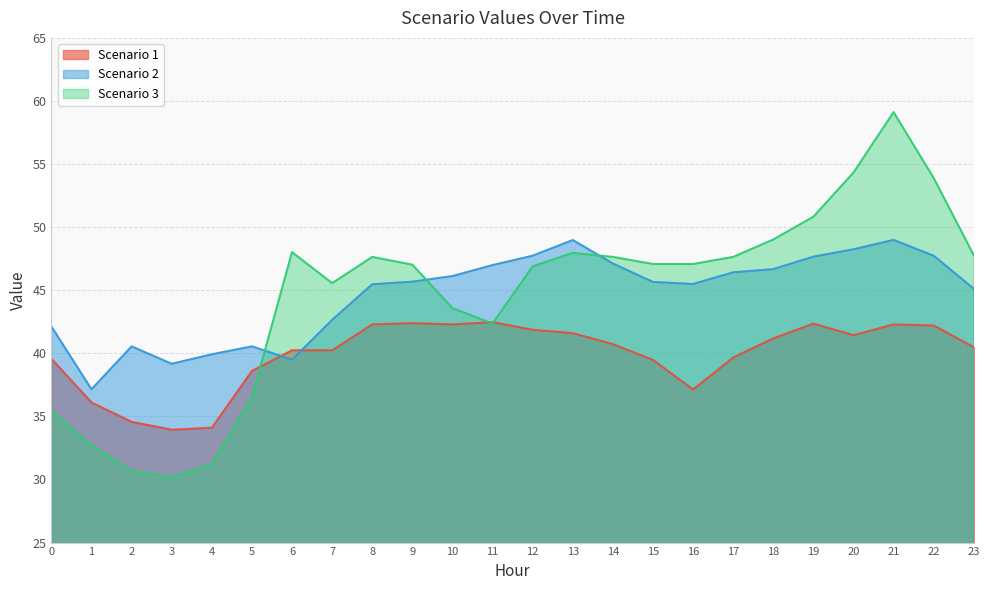

Reading left to right, transcribe all the data shown in this chart.

Scenario 1: 0=39.6	1=36.1	2=34.6	3=33.9	4=34.1	5=38.6	6=40.2	7=40.2	8=42.3	9=42.4	10=42.3	11=42.5	12=41.9	13=41.6	14=40.7	15=39.5	16=37.1	17=39.7	18=41.2	19=42.4	20=41.4	21=42.3	22=42.2	23=40.5
Scenario 2: 0=42.1	1=37.2	2=40.6	3=39.2	4=39.9	5=40.6	6=39.5	7=42.7	8=45.5	9=45.7	10=46.1	11=47.0	12=47.7	13=49.0	14=47.1	15=45.7	16=45.5	17=46.4	18=46.7	19=47.7	20=48.2	21=49.0	22=47.7	23=45.1
Scenario 3: 0=35.4	1=32.7	2=30.7	3=30.2	4=31.2	5=36.5	6=48.0	7=45.6	8=47.6	9=47.0	10=43.6	11=42.4	12=46.9	13=48.0	14=47.6	15=47.1	16=47.1	17=47.6	18=49.0	19=50.8	20=54.3	21=59.1	22=53.9	23=47.8